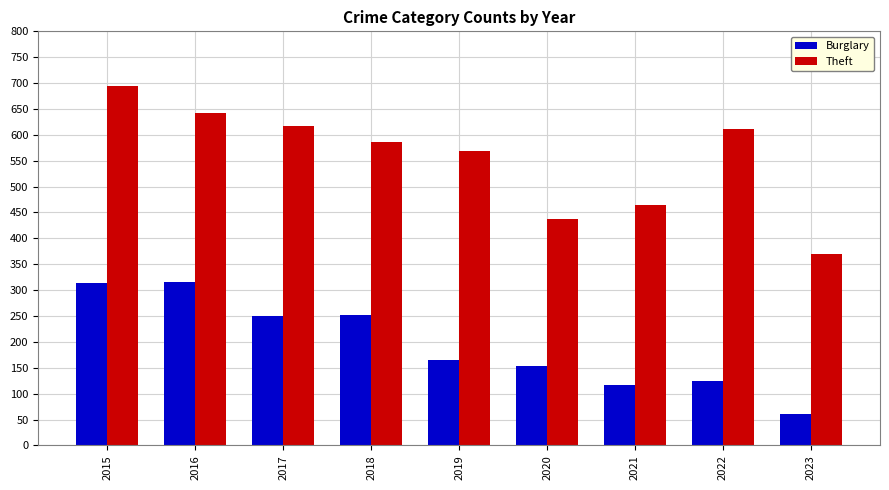

Where is Burglary nearest to the value 188?

2019